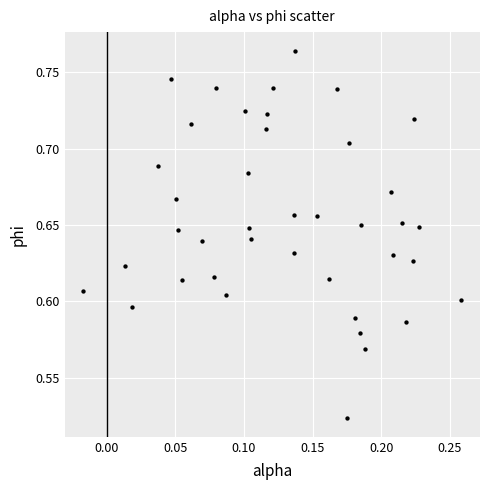

What is the range of X values (max minus min)?

0.3